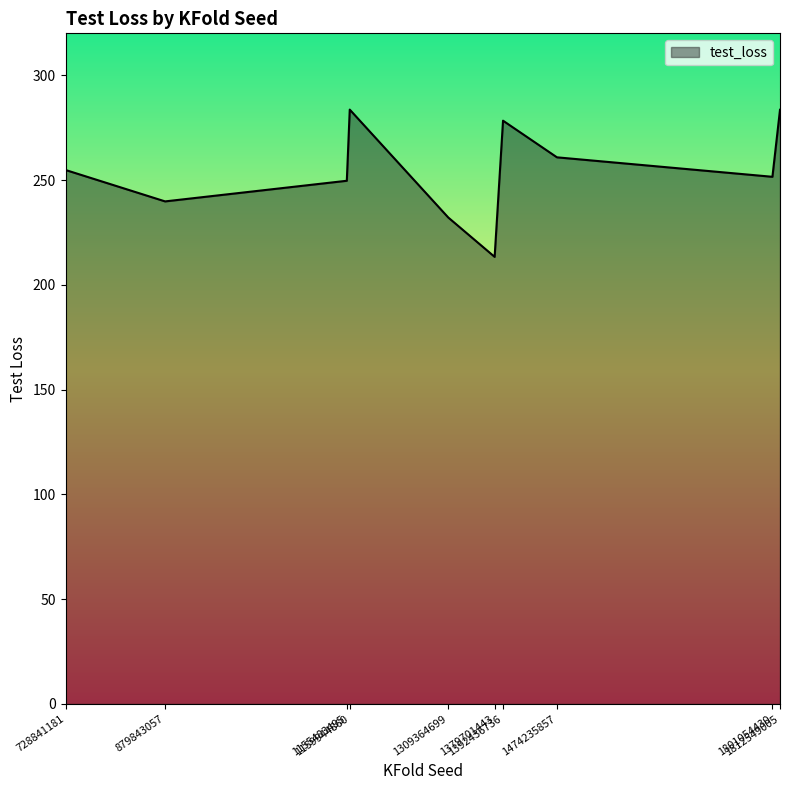

What is the difference between the values at 1392436736 and 1801054430?

26.8